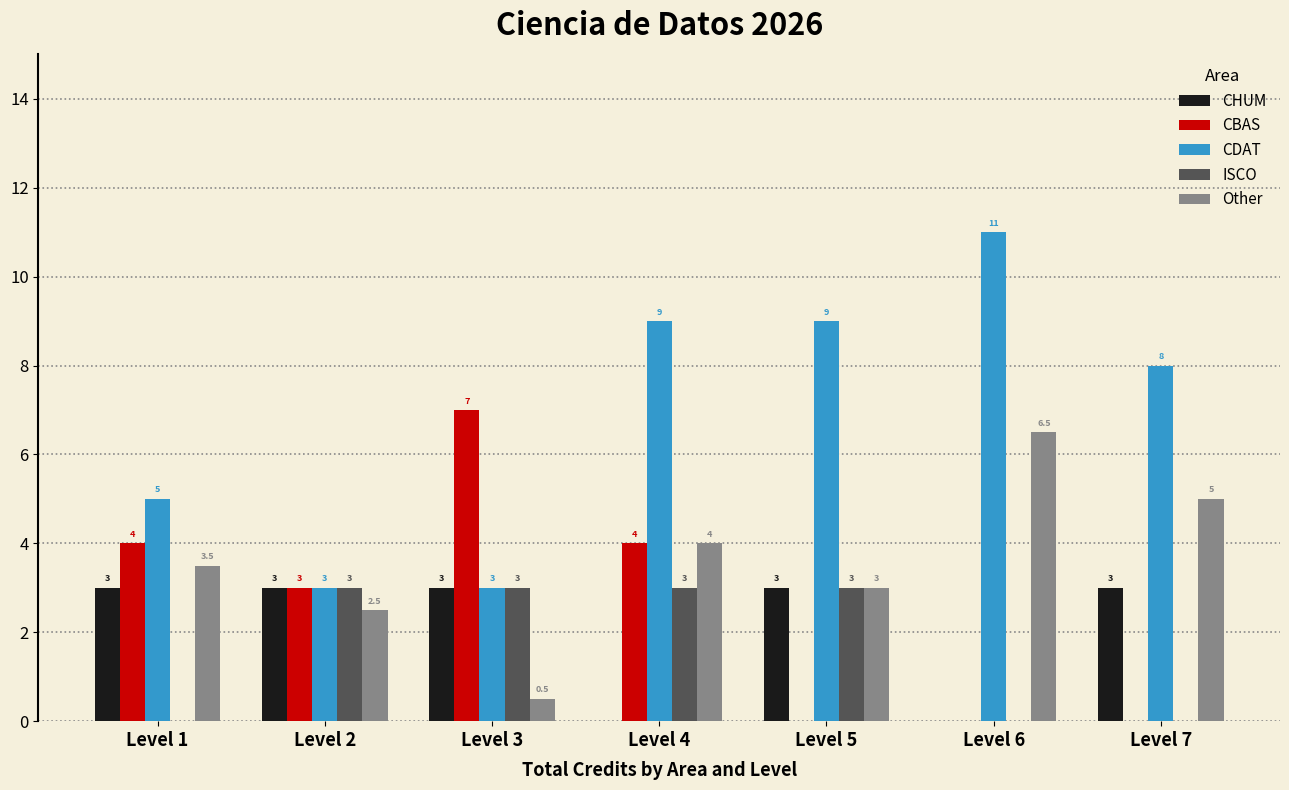

What is the total value across all series at Level 6?

17.5